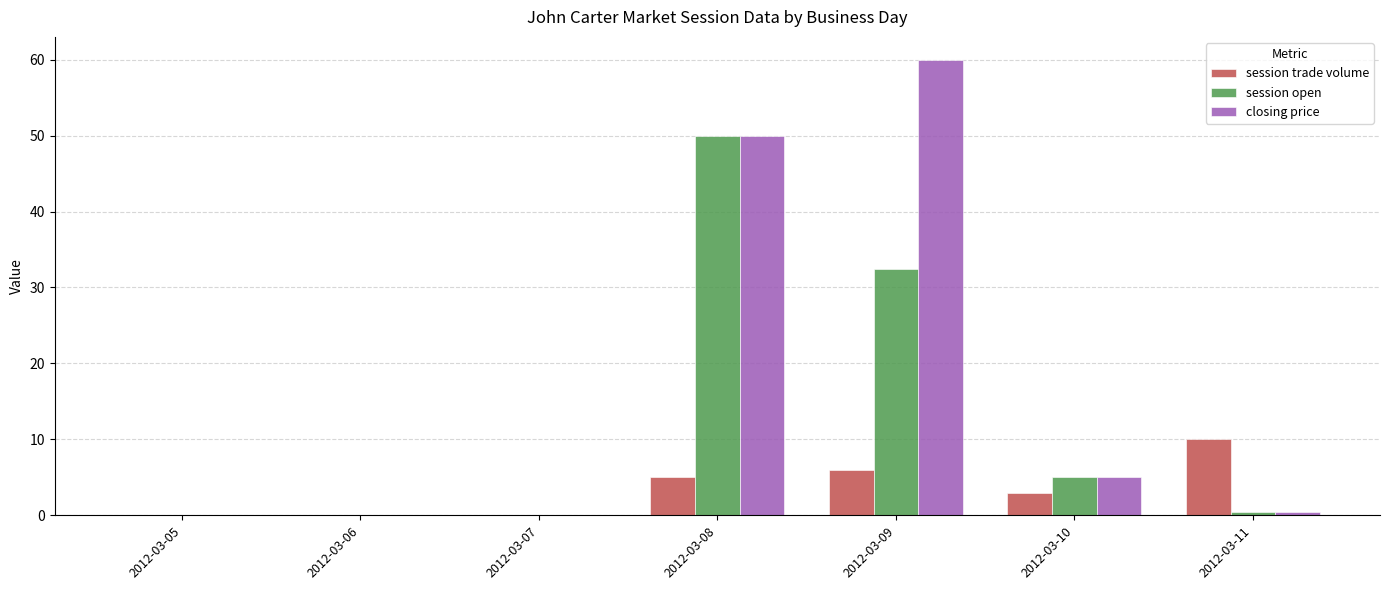

Which series has the largest total across all categories?

closing price